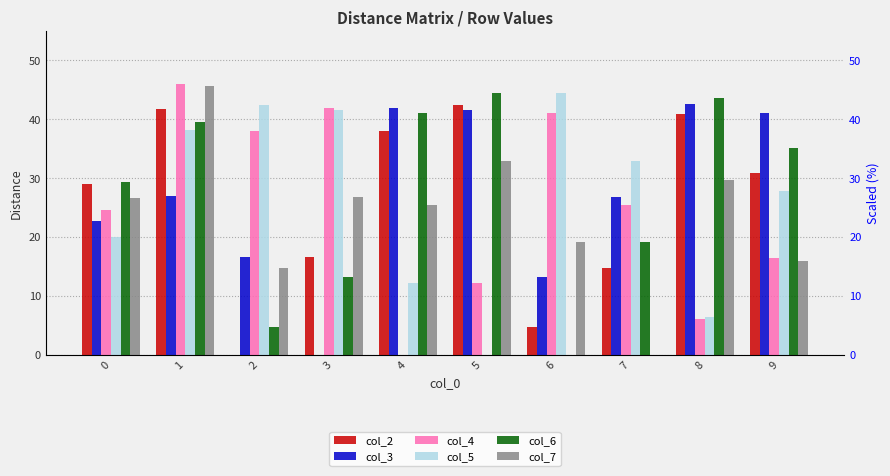

What is the sum of all col_2 values?

258.9